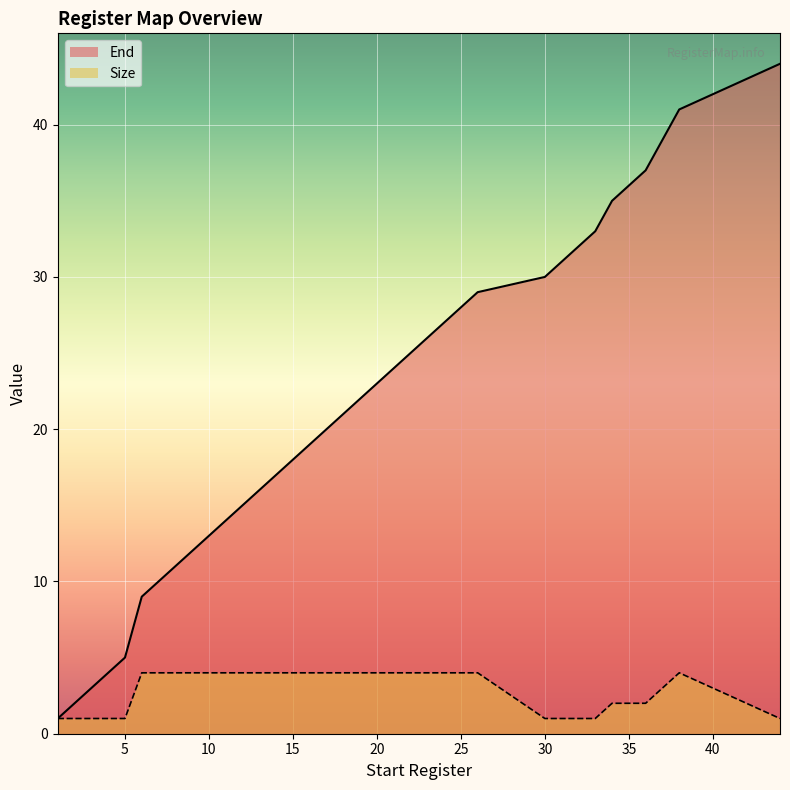

True or false: End has more than 1 points higher than both neighbors.

False